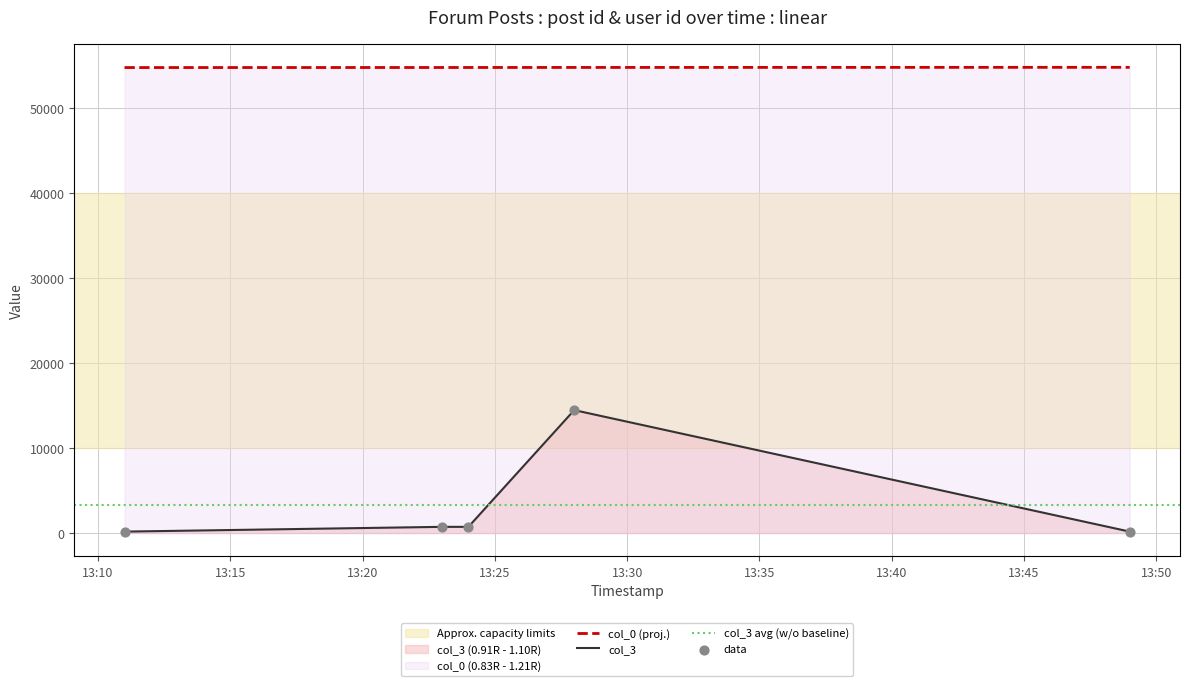

Is the value of col_3 at 2007-04-03 13:24:00 greater than the value of col_0 at 2007-04-03 13:24:00?

No